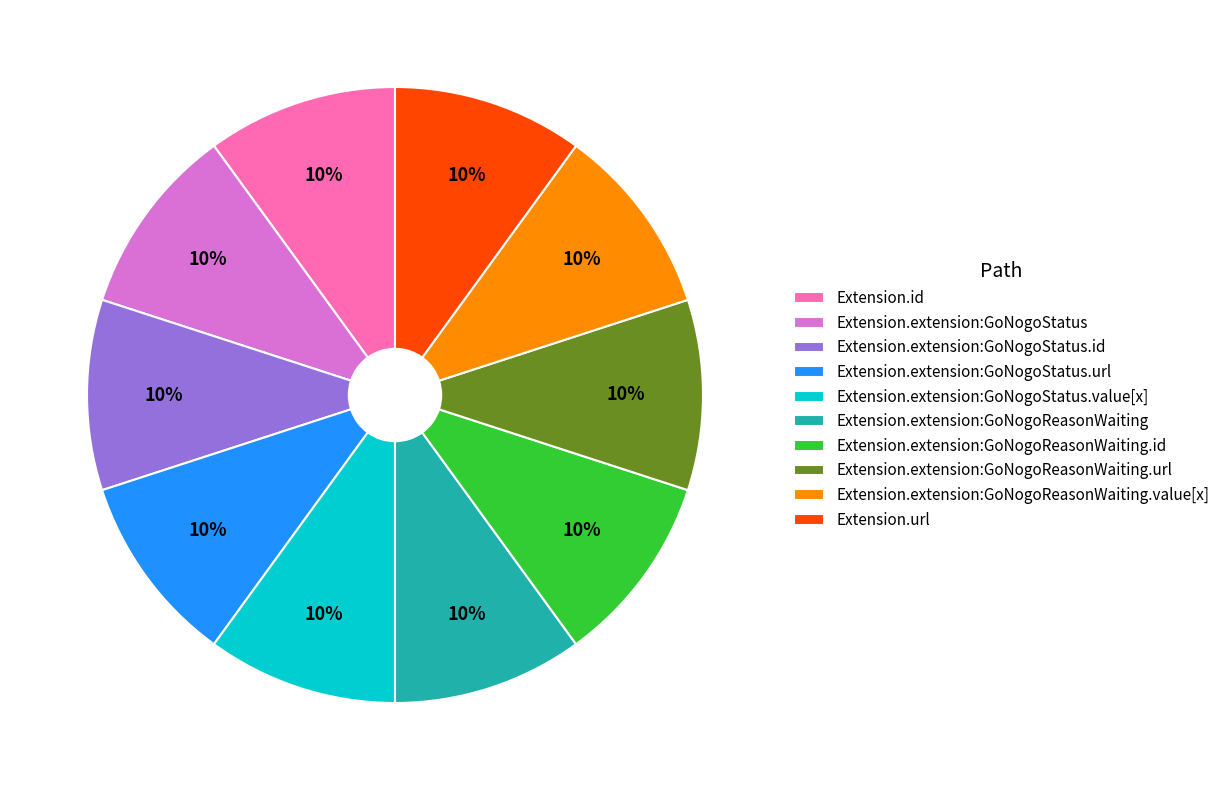

What percentage is the Extension.url slice, to the nearest percent?

10%